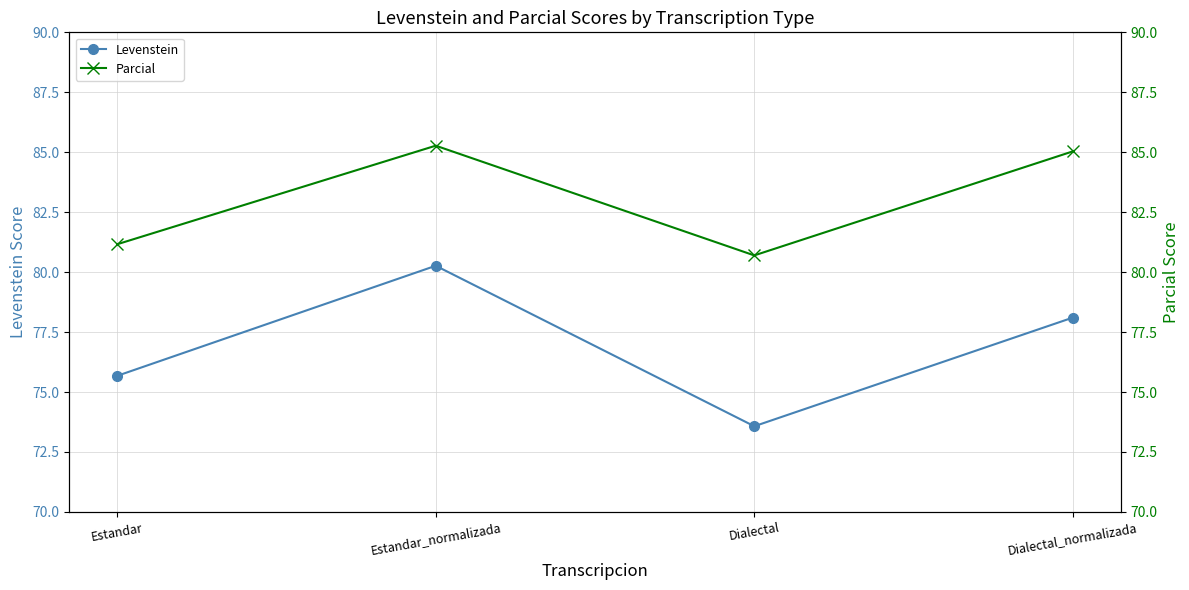

What is the sum of all Parcial values?

332.2